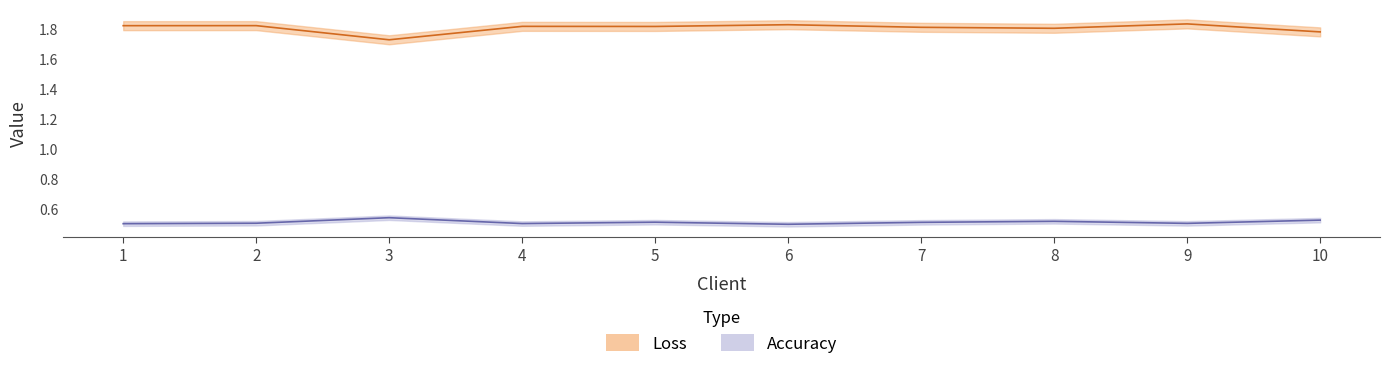

What is the total value across all series at 5?

2.3